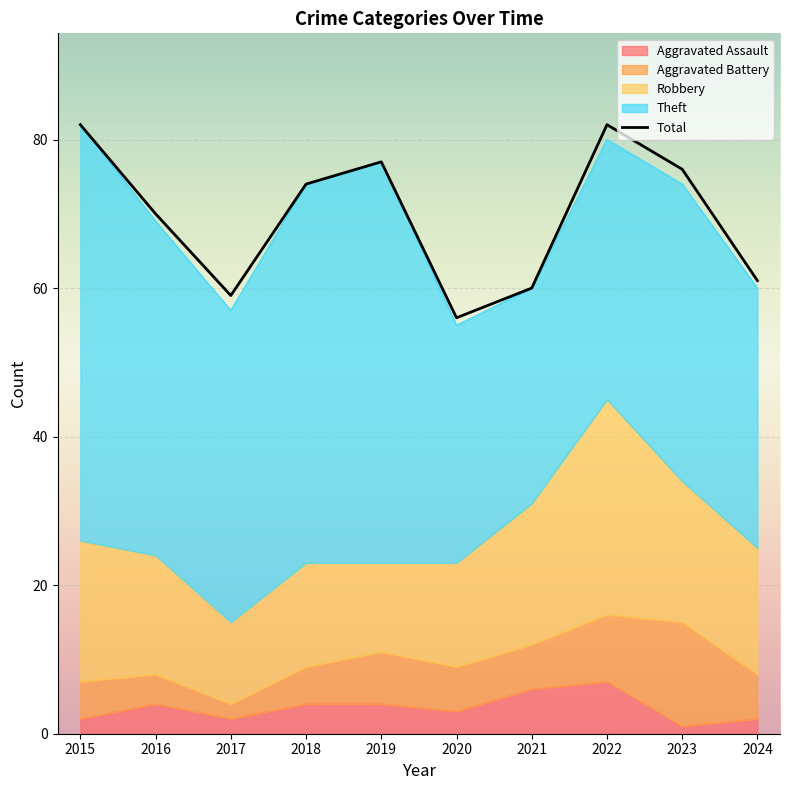

Rank the categories by value from lowest to highest.

2020, 2017, 2021, 2024, 2016, 2018, 2023, 2019, 2015, 2022